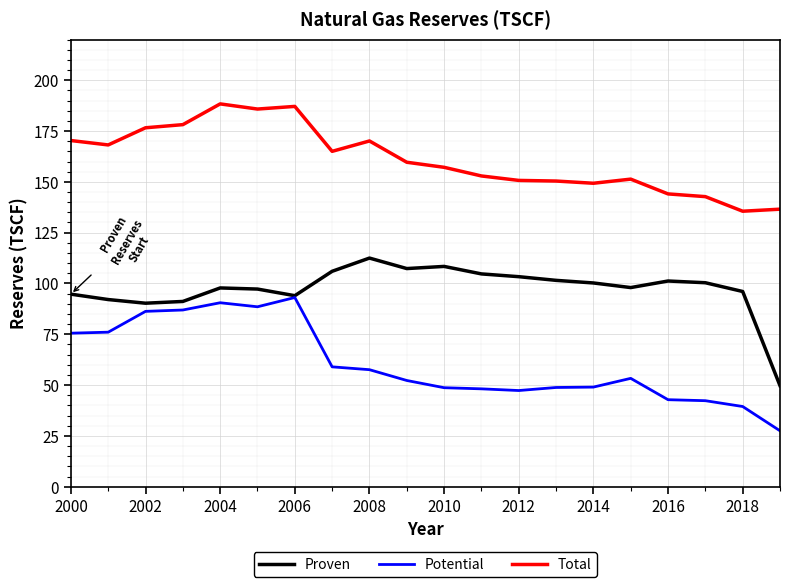

Rank the series by their maximum value, from lowest to highest.

Potential, Proven, Total